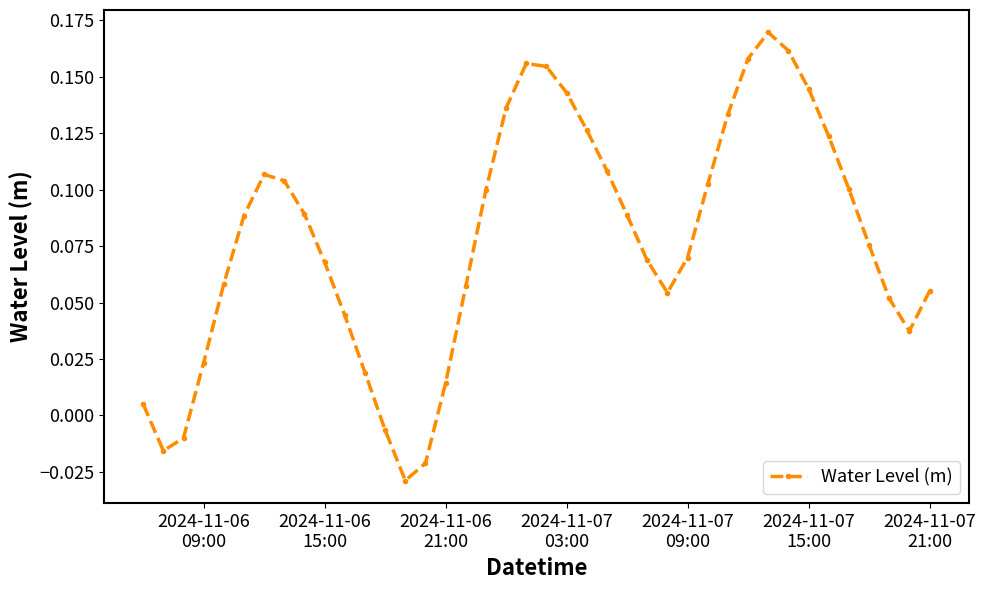

What is the sum of all values?

3.1